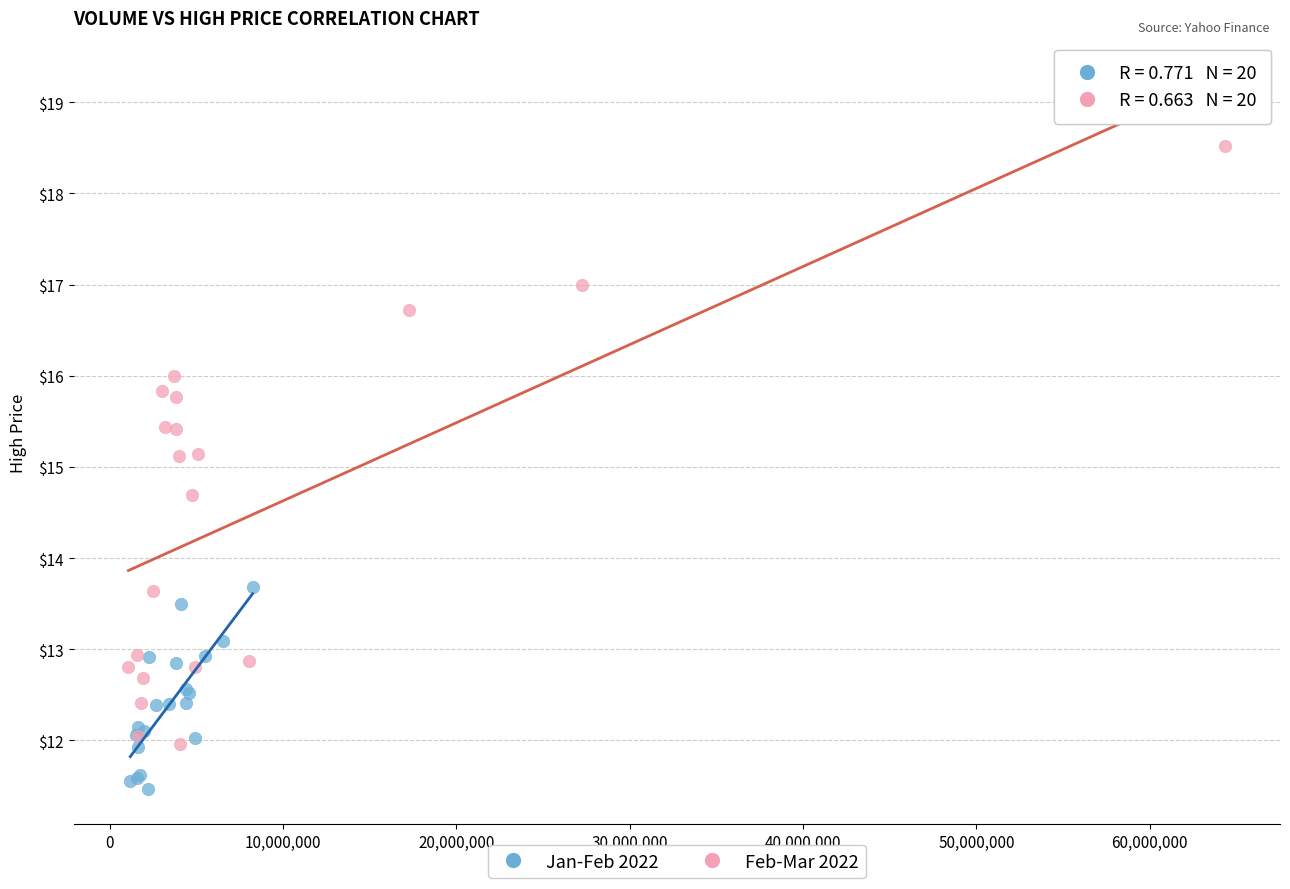

Which series contains the lowest Y value?

Jan-Feb 2022